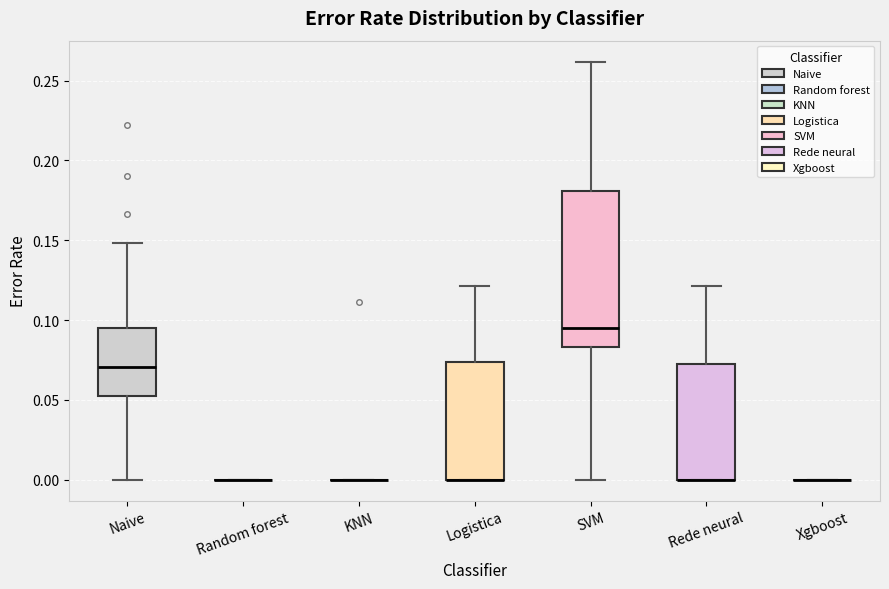

Reading left to right, transcribe this box plot: for each box, give where its median line is, the range the box spans, and where its two whiskers end, as read against the y-axis. The values are not printed on the chart, so give them approximately, as read against the axis.

Naive: median 0.070, box 0.050 to 0.095, whiskers 0.000 to 0.150
Random forest: box collapsed to a line at 0.000, whiskers 0.000 to 0.000
KNN: box collapsed to a line at 0.000, whiskers 0.000 to 0.000
Logistica: median 0.000 (drawn on the box's lower edge), box 0.000 to 0.075, whiskers 0.000 to 0.120
SVM: median 0.095, box 0.085 to 0.180, whiskers 0.000 to 0.260
Rede neural: median 0.000 (drawn on the box's lower edge), box 0.000 to 0.070, whiskers 0.000 to 0.120
Xgboost: box collapsed to a line at 0.000, whiskers 0.000 to 0.000